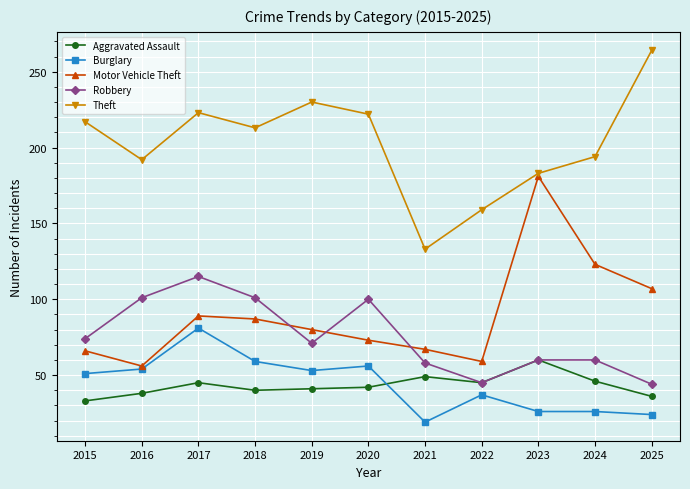

What are all the series names shown in the legend?

Aggravated Assault, Burglary, Motor Vehicle Theft, Robbery, Theft